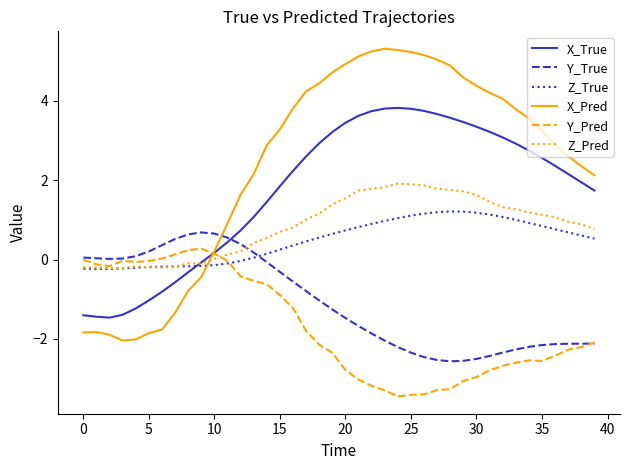

How many positive values does the X_True series have?

30